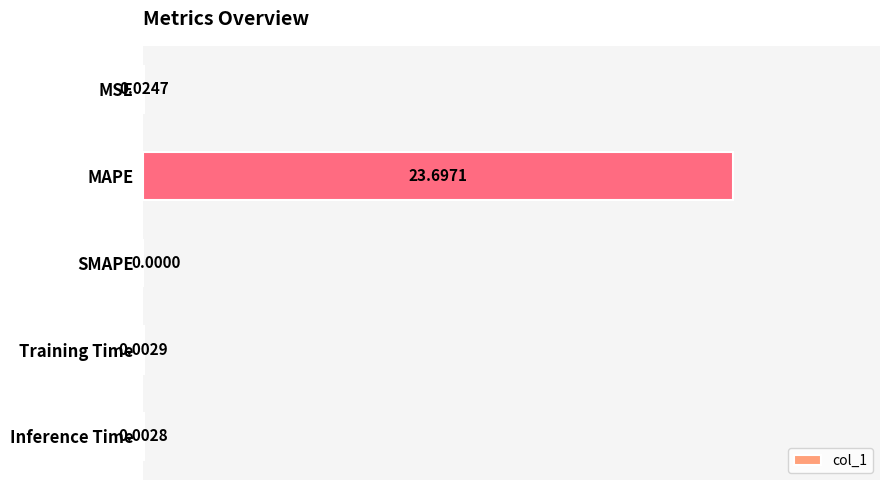

Which has a higher value, Training Time or MSE?

MSE